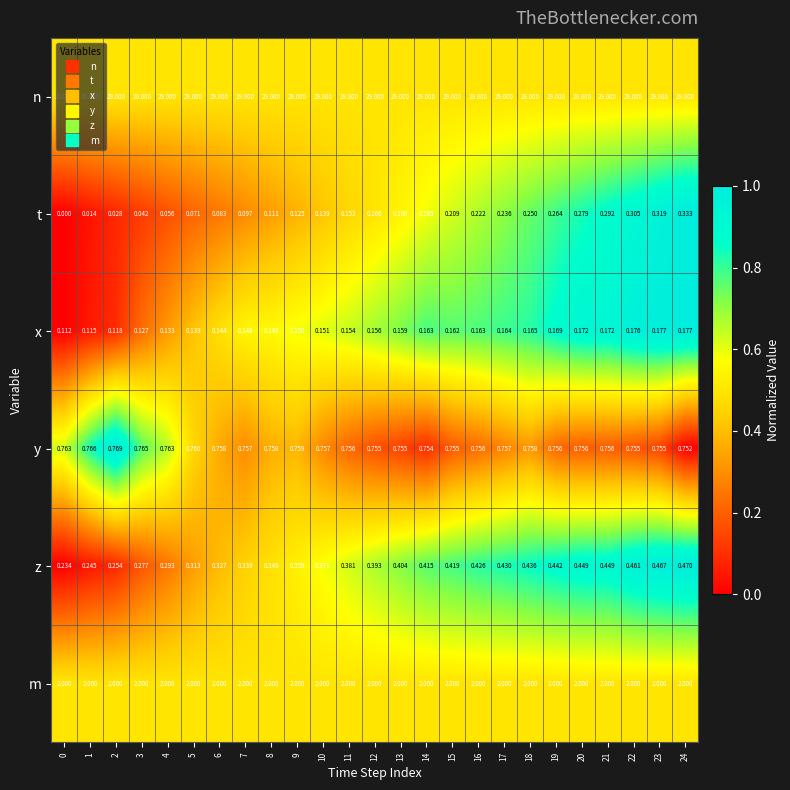

Which series has the largest range (max minus min)?

t